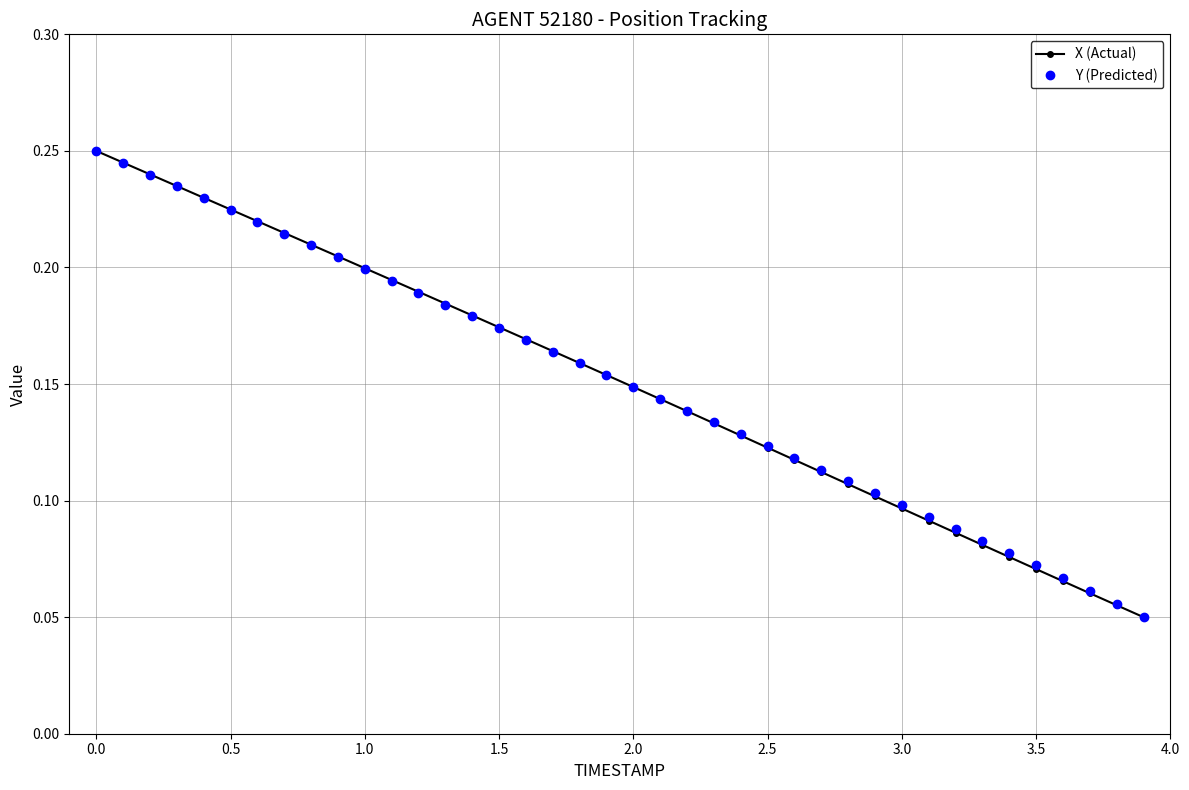

Count the X (Actual) values in the range 0 to 1.

40